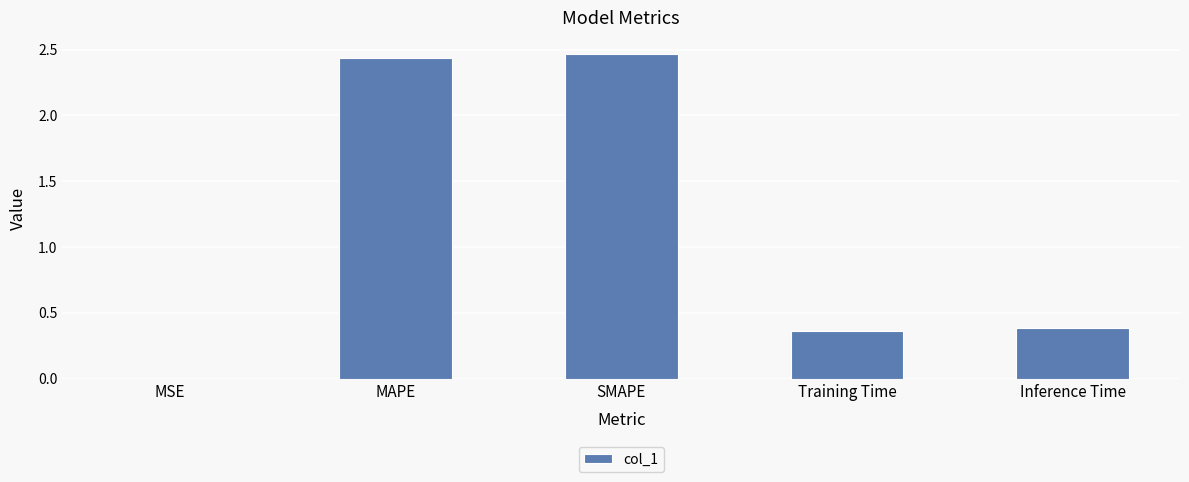

At which category does the chart reach its peak across all series?

SMAPE